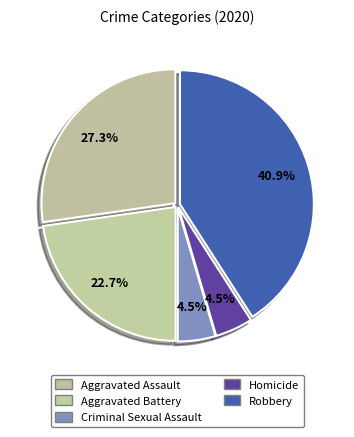

How many slices are in this pie chart?

5